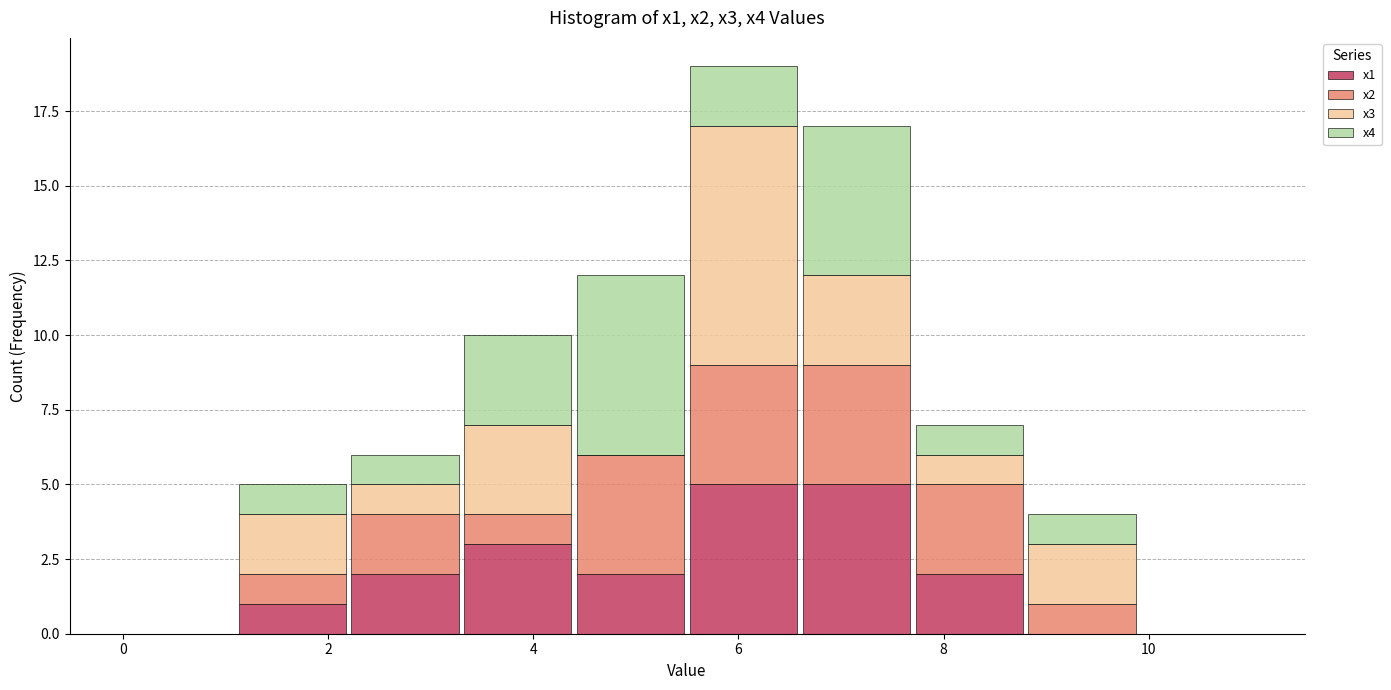

What is the total height of the stacked bar covering 2.2 to 3.3 on the x-axis? Neither the bar edges nor the heights are printed on the chart, so give them approximately, as read against the axes.

6